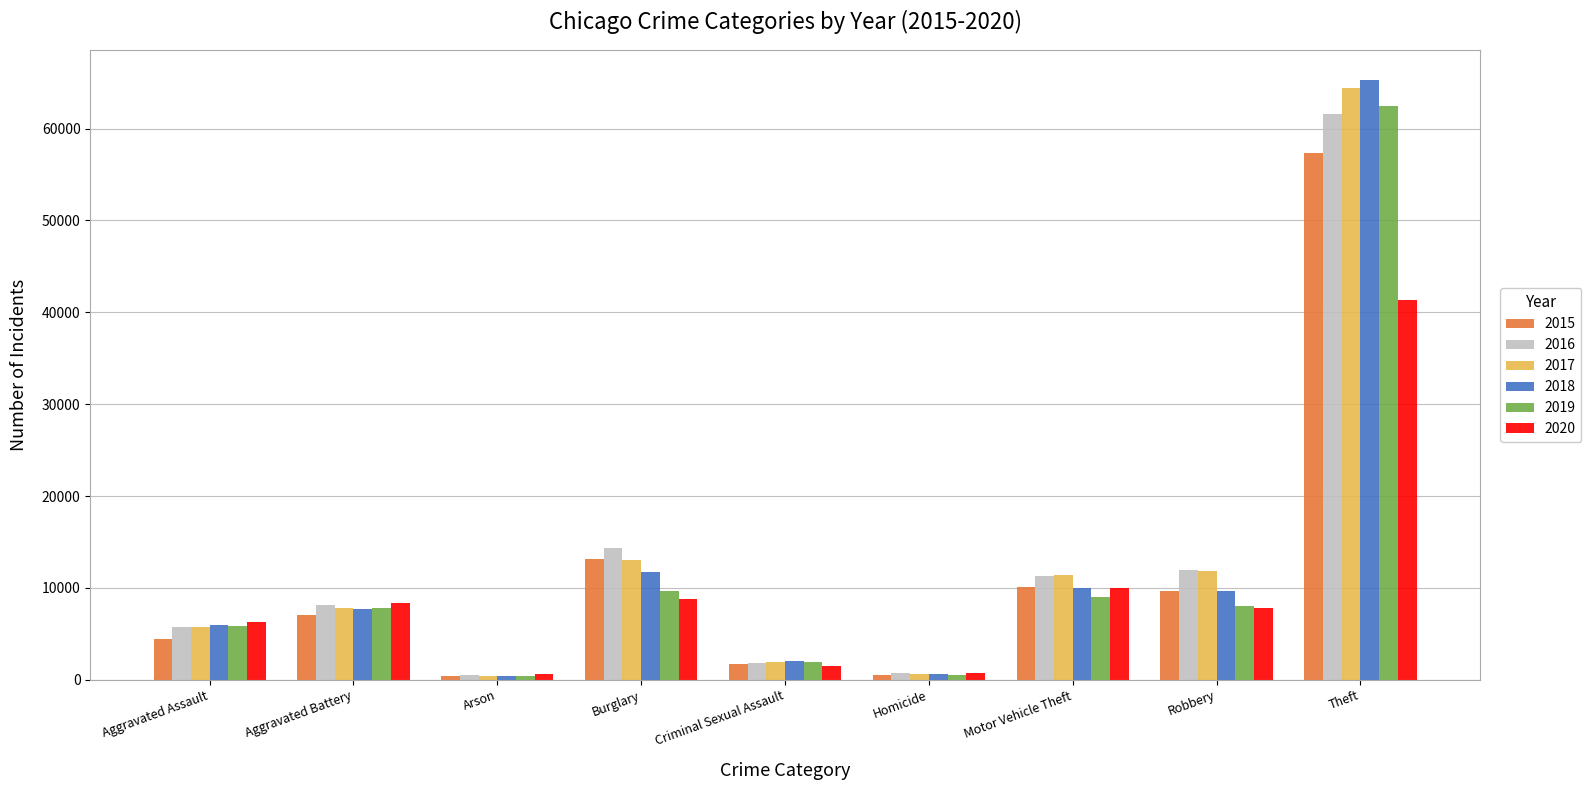

The value of 2017 at Burglary is 13001. True or false?

True